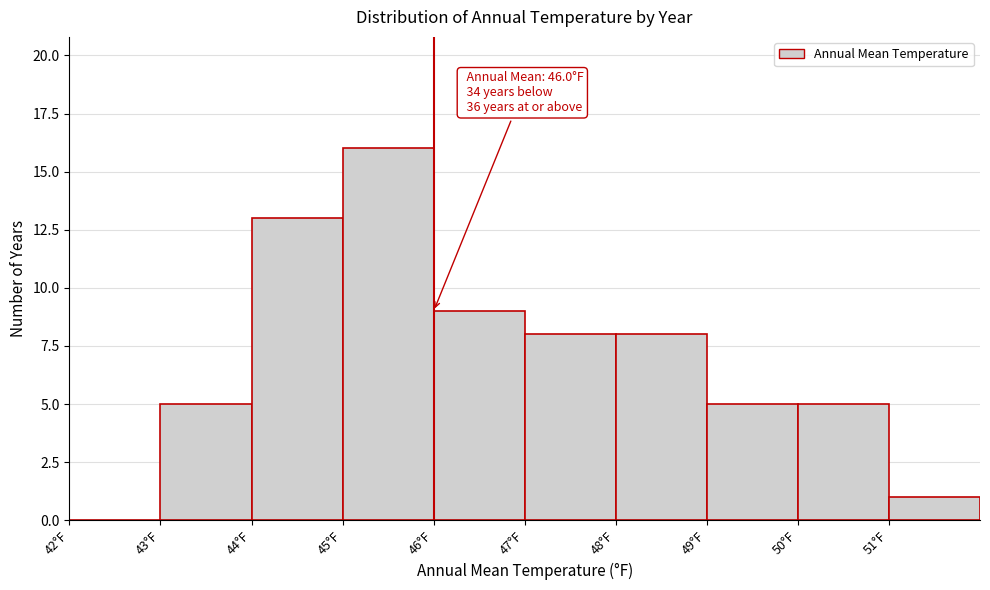

Over which range of the x-axis is the bar tallest?

45 to 46